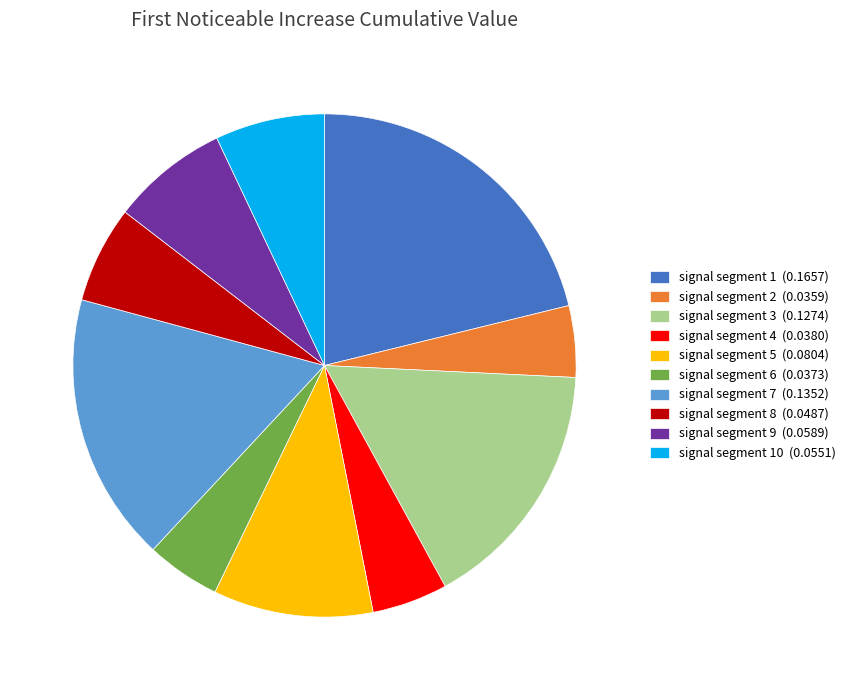

What is the largest slice in the pie chart?

signal segment 1 (0.1657)